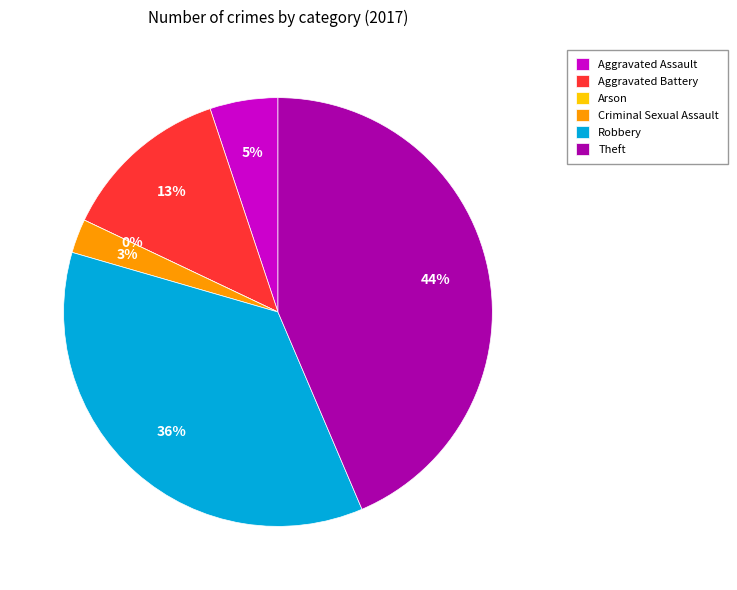

To the nearest percent, what percentage of the pie is Theft?

44%